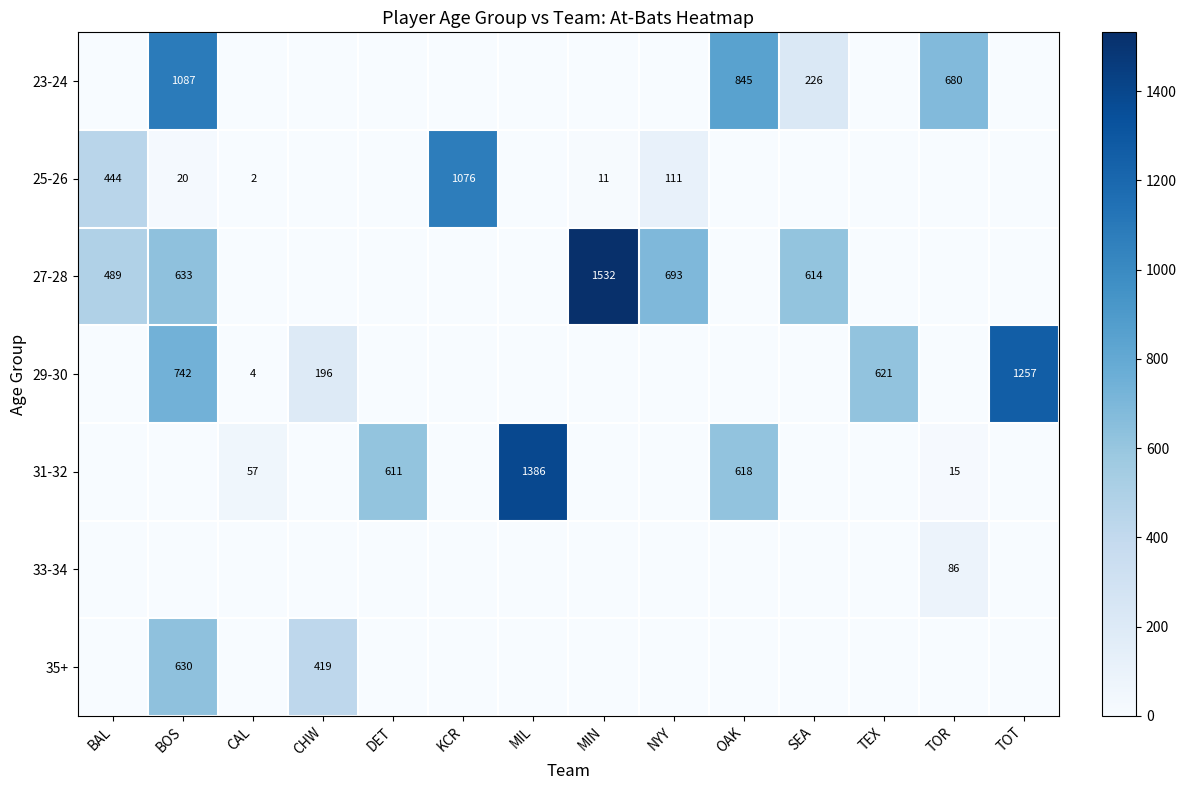

What is the total value across all series at MIN?

1543